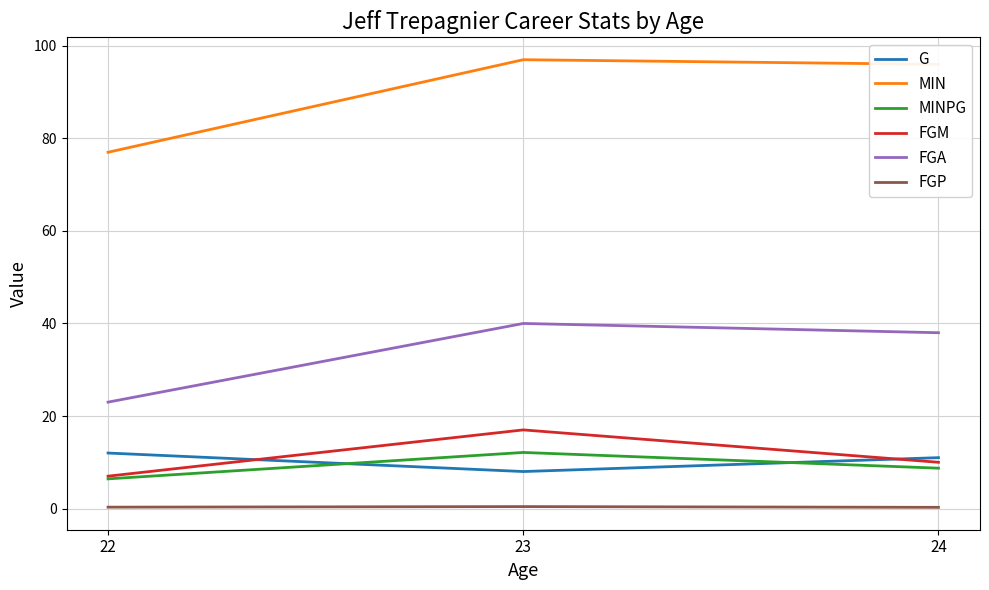

Which series has the largest total across all categories?

MIN